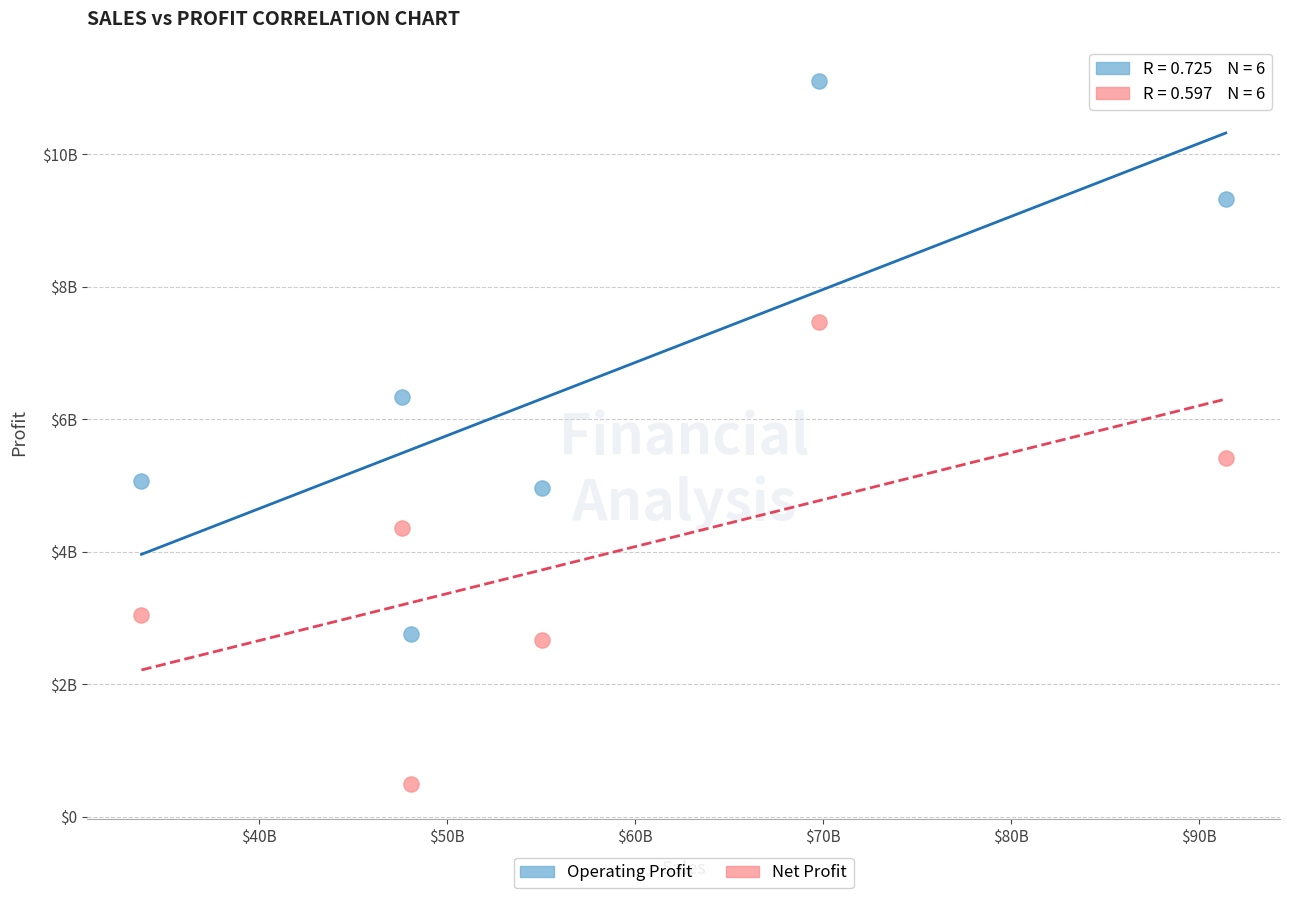

What are all the series names shown in the legend?

Operating Profit, Net Profit